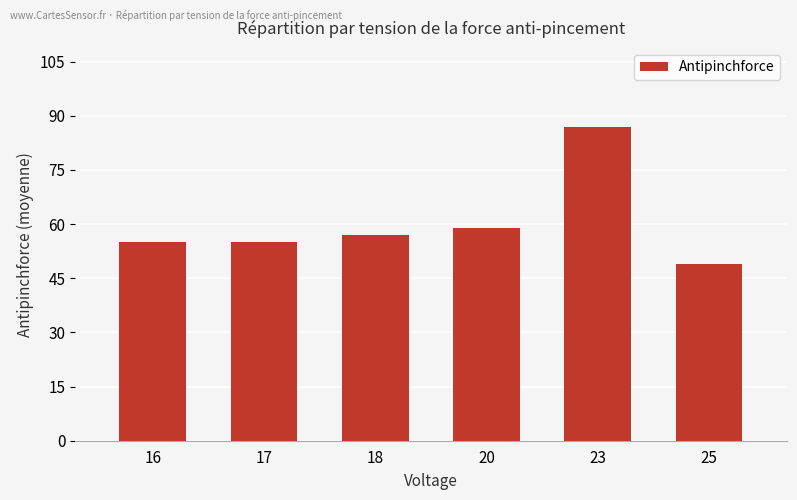

What value does the data have at 18?

57